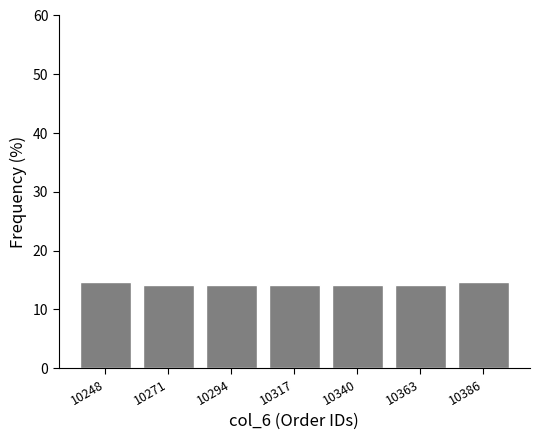

Reading left to right, list all the values displayed in this chart.

10248=14.7	10271=14.1	10294=14.1	10317=14.1	10340=14.1	10363=14.1	10386=14.7